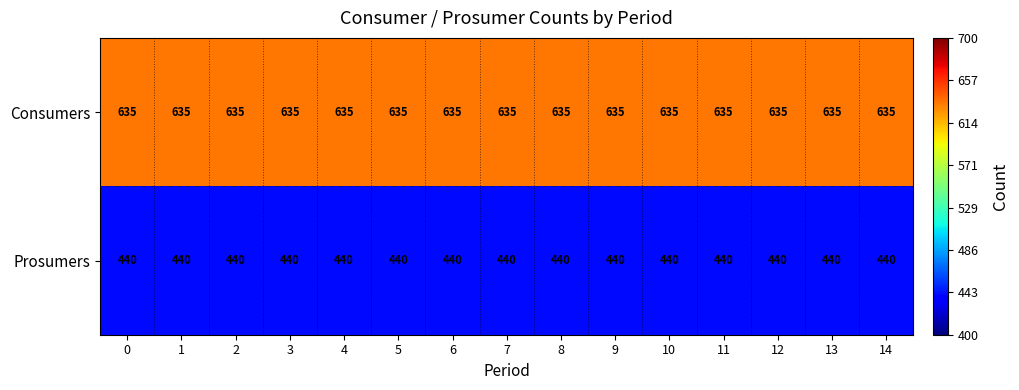

What is the spread (max minus min) of values at 7?

195